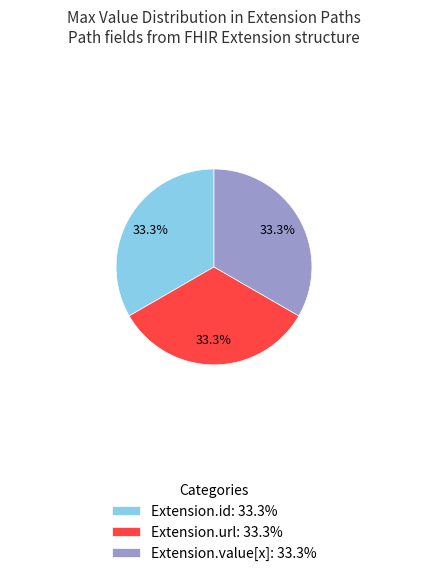

What is the total percentage of Extension.url: 33.3% and Extension.value[x]: 33.3%?

66.7%